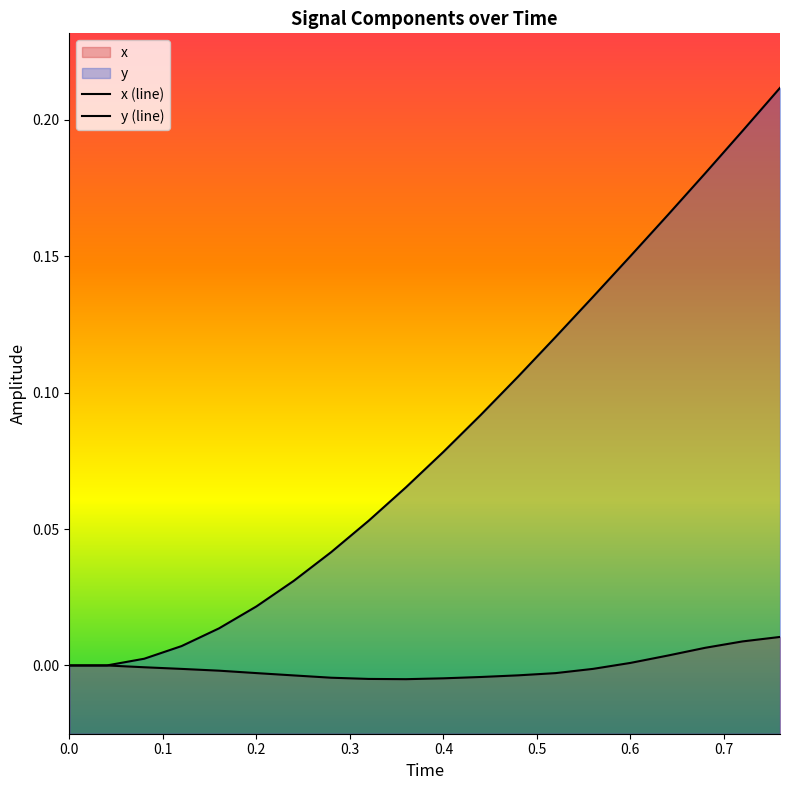

How many values in x (line) are below zero?

13